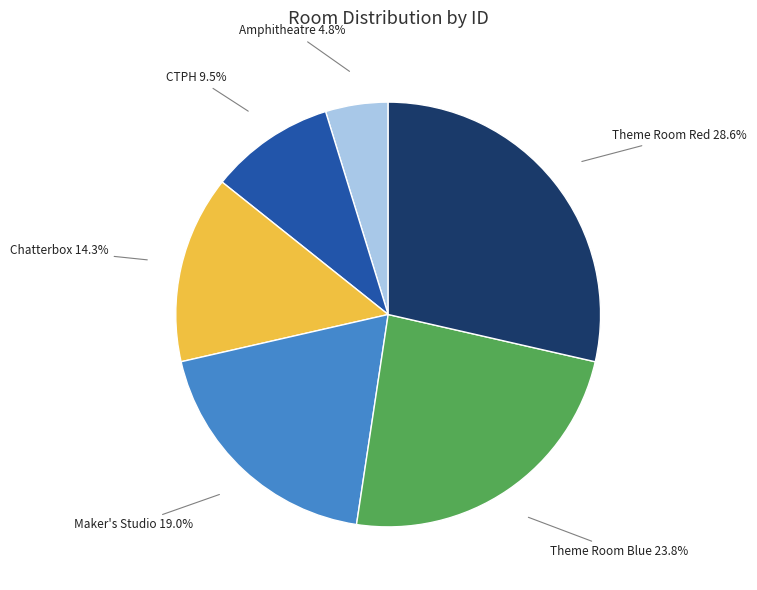

To the nearest percent, what percentage of the pie is Theme Room Red?

29%